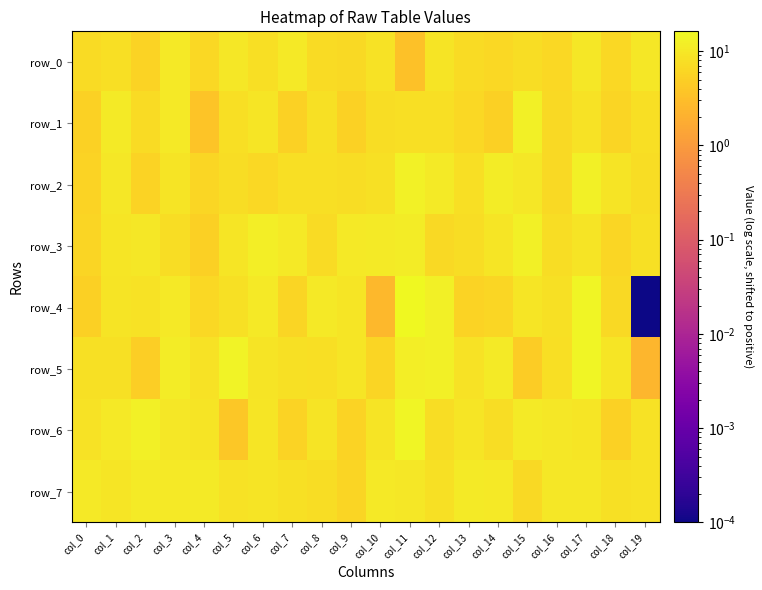

Is it true that row_4 equals 9.4 at col_9?

True